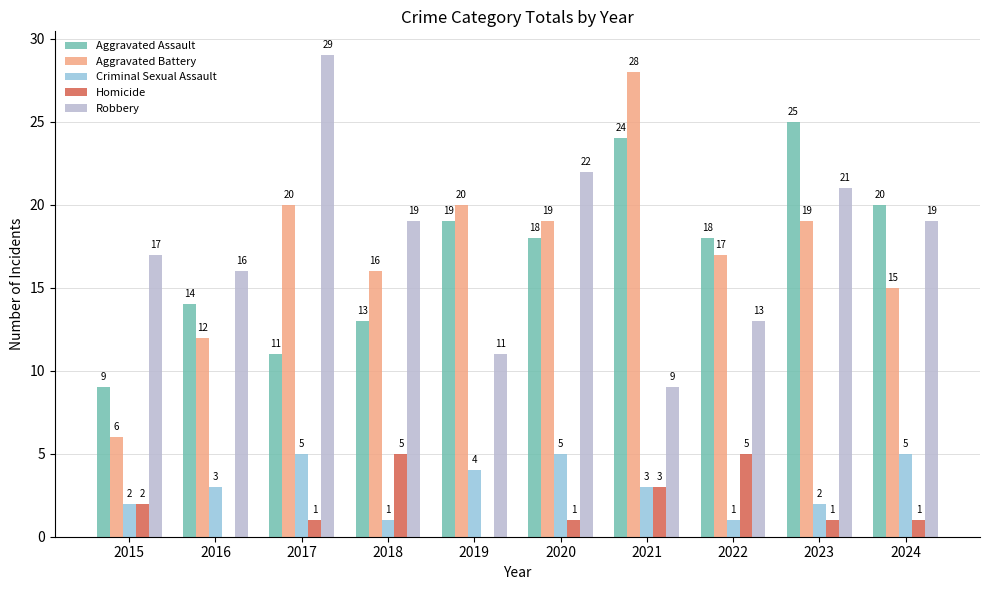

What is the sum of all Robbery values?

176